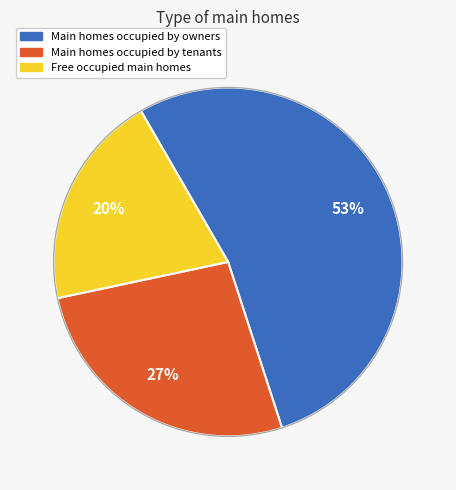

Does any single category account for the majority?

Yes